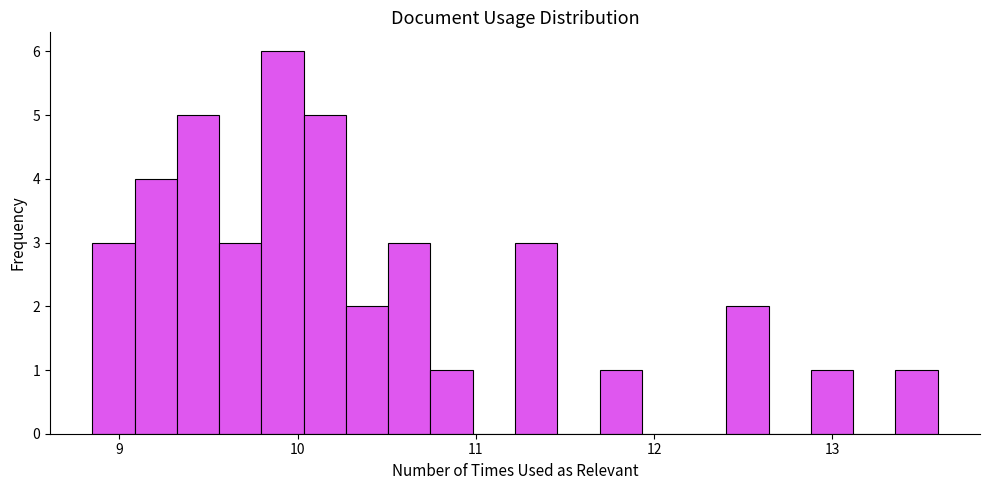

Around what value on the x-axis is the tallest bar? Give the approximate position of its centre, as read against the axis.

9.9